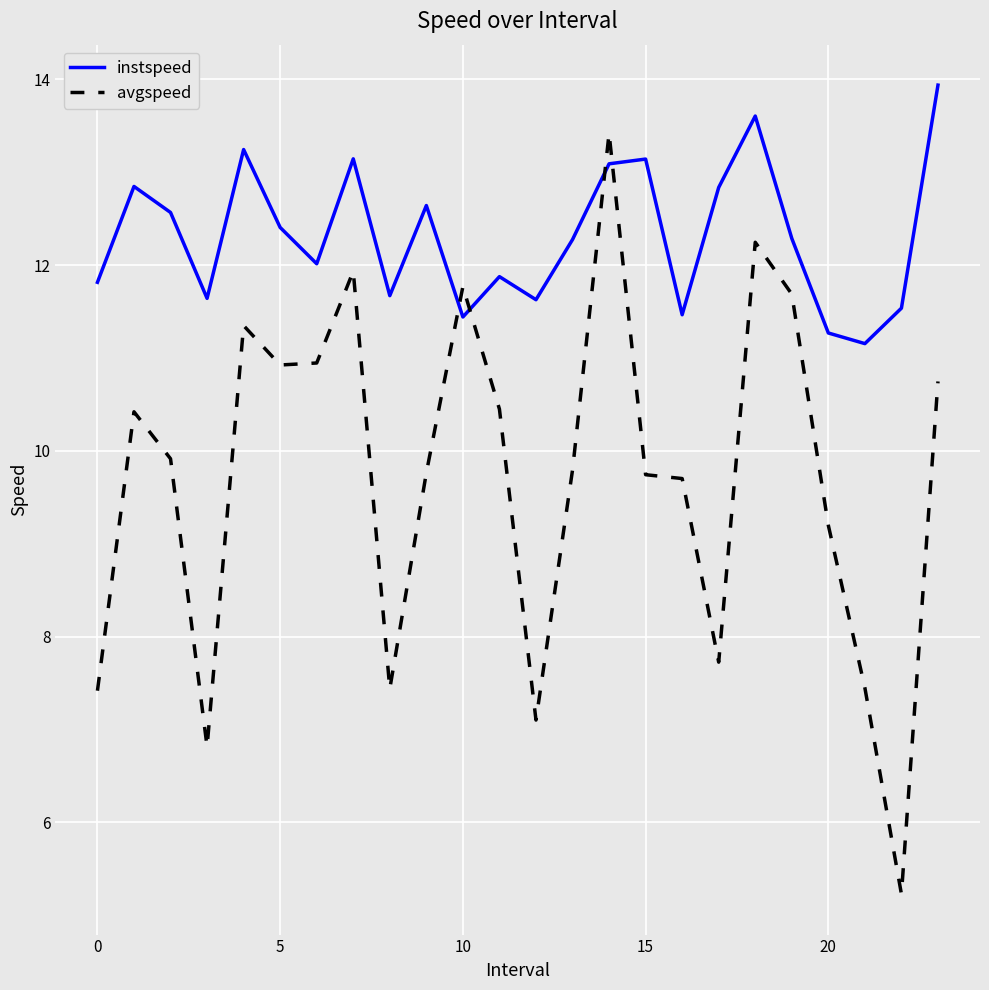

What is the highest value of the avgspeed series?

13.4